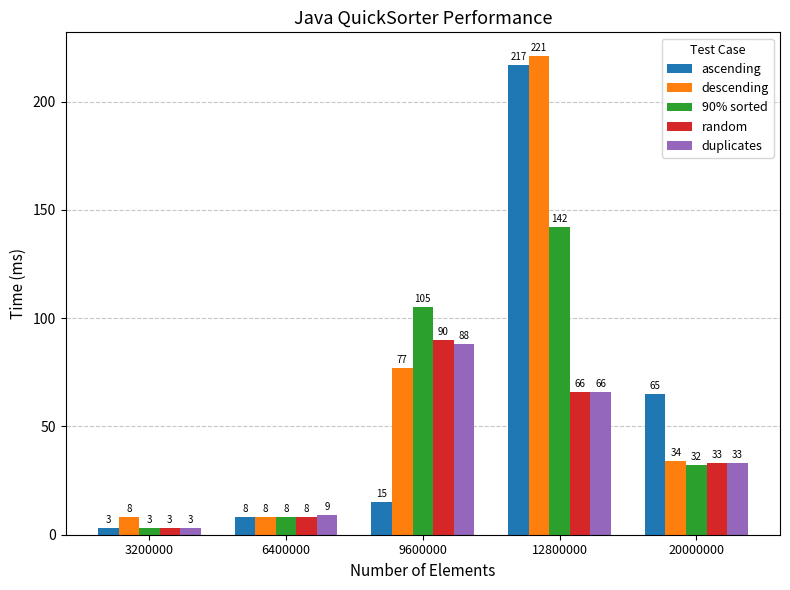

Is it true that duplicates equals 9 at 6400000?

True